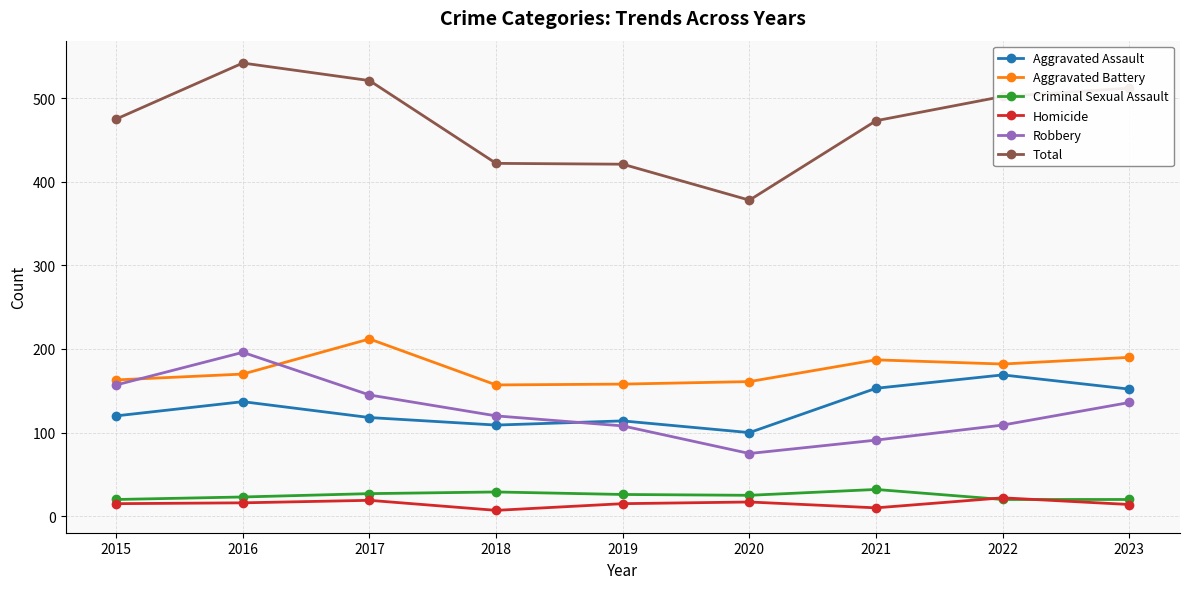

Is the value of Aggravated Assault at 2015 greater than the value of Homicide at 2018?

Yes